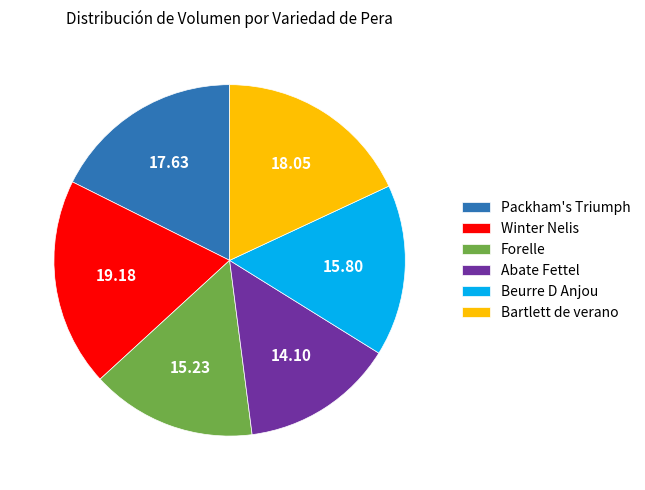

Which category has the smallest portion of the pie?

Abate Fettel